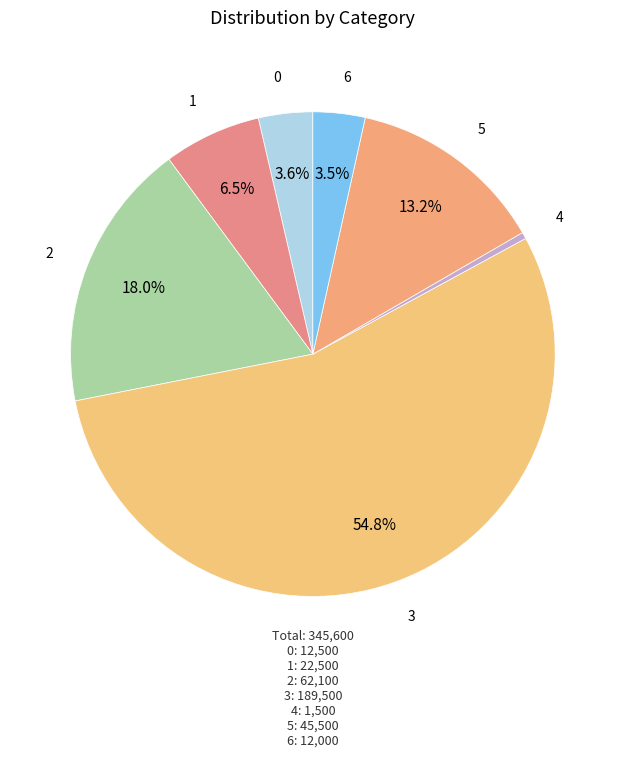

What is the largest slice in the pie chart?

3